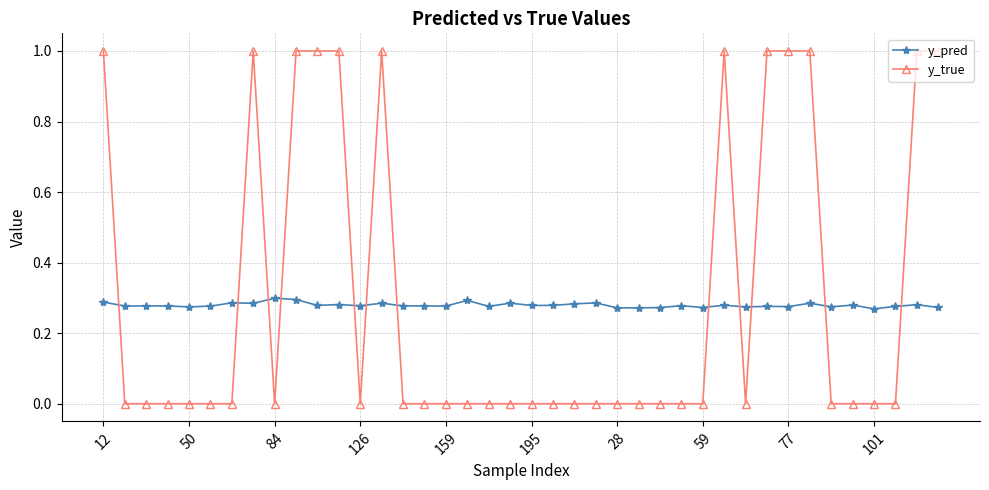

List the series in order of their peak value, highest first.

y_true, y_pred